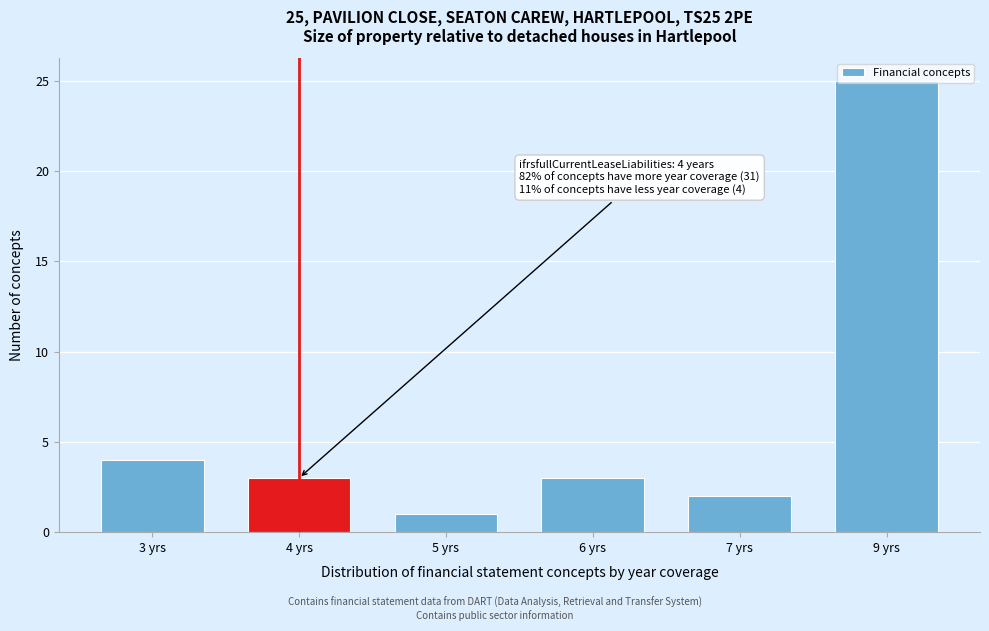

What is the difference between the values at 7 yrs and 9 yrs?

23